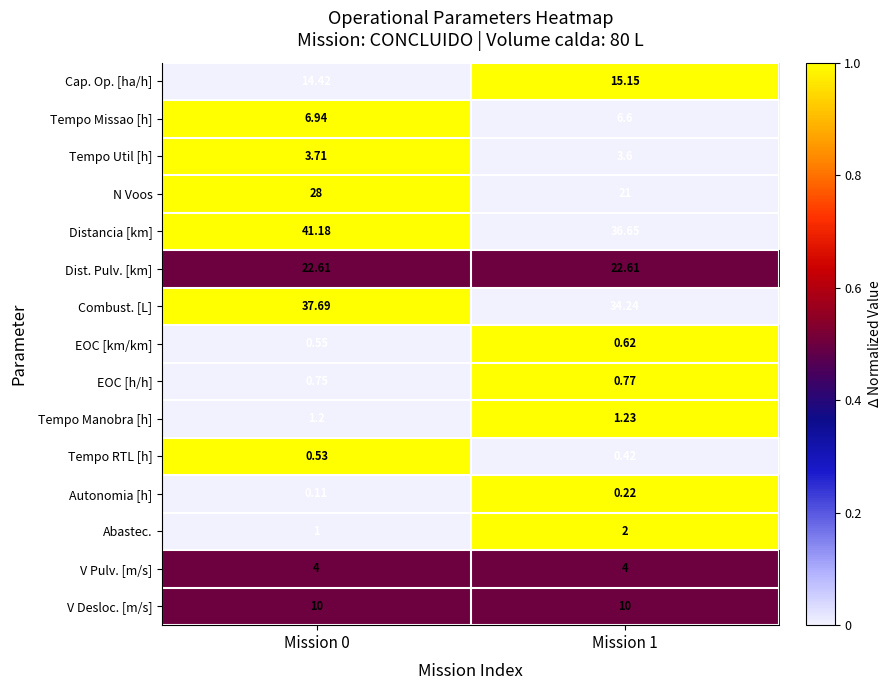

Which series changed the most between Mission 0 and Mission 1?

N Voos